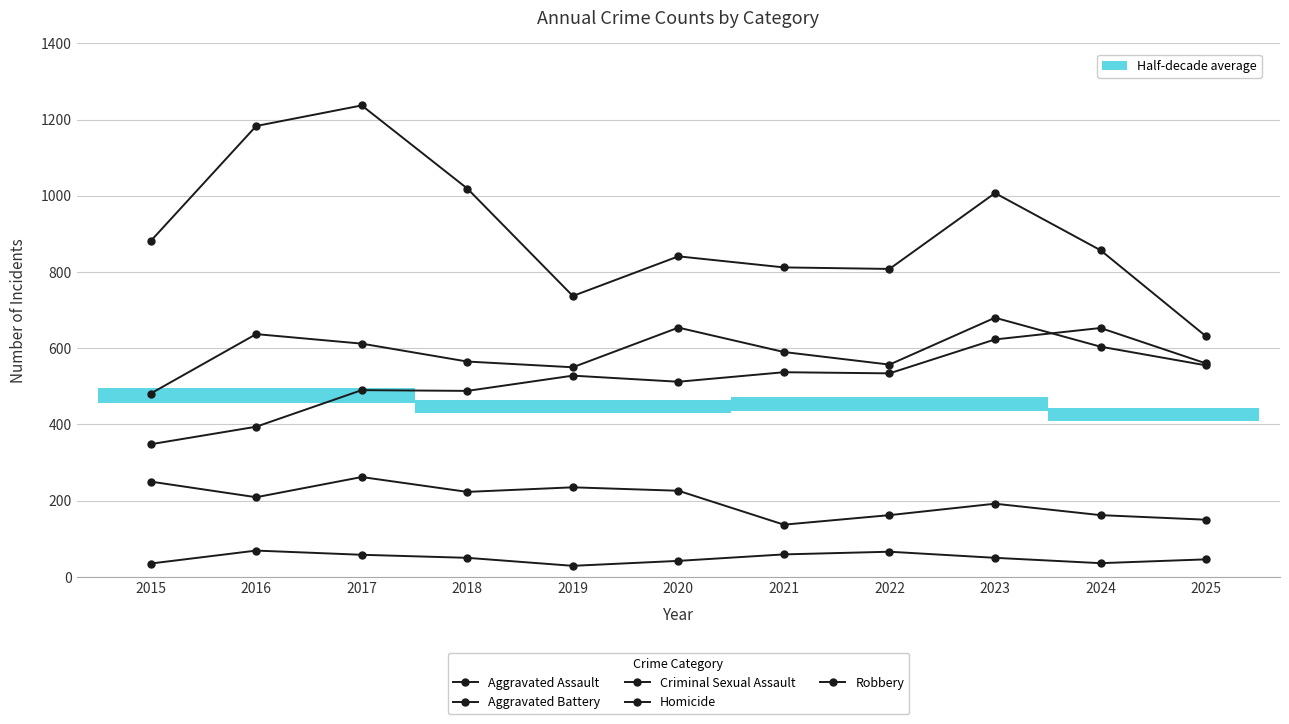

List the series in order of their peak value, highest first.

Robbery, Aggravated Battery, Aggravated Assault, Criminal Sexual Assault, Homicide